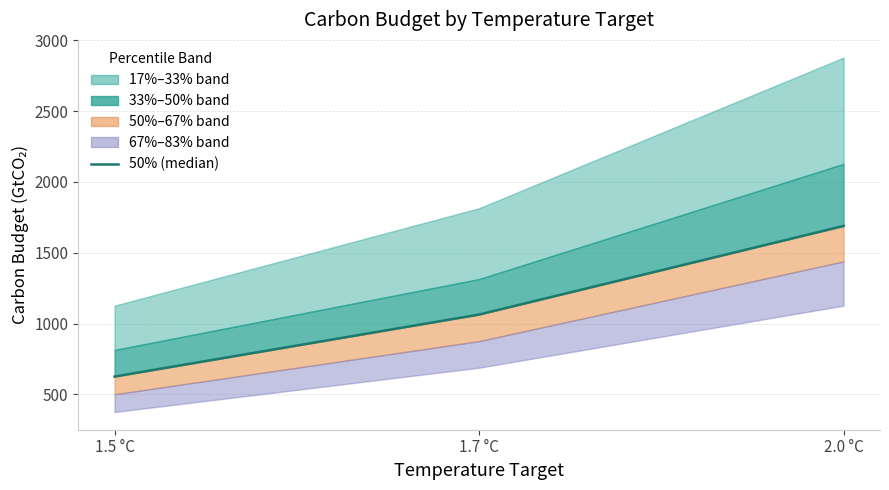

How many lines are shown in the chart?

1